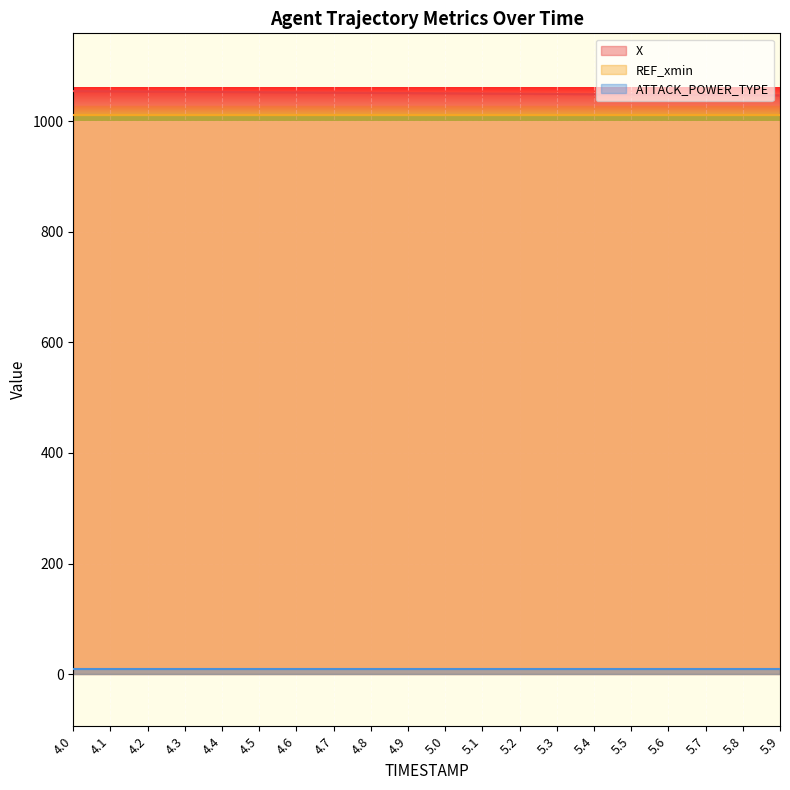

Between 5.1 and 5.3, which series saw the biggest shift?

X